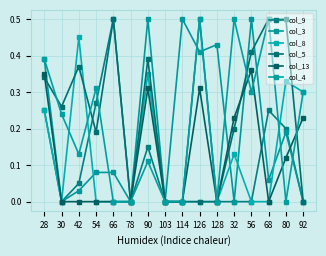

What is the label of the 8th point from the right?

114